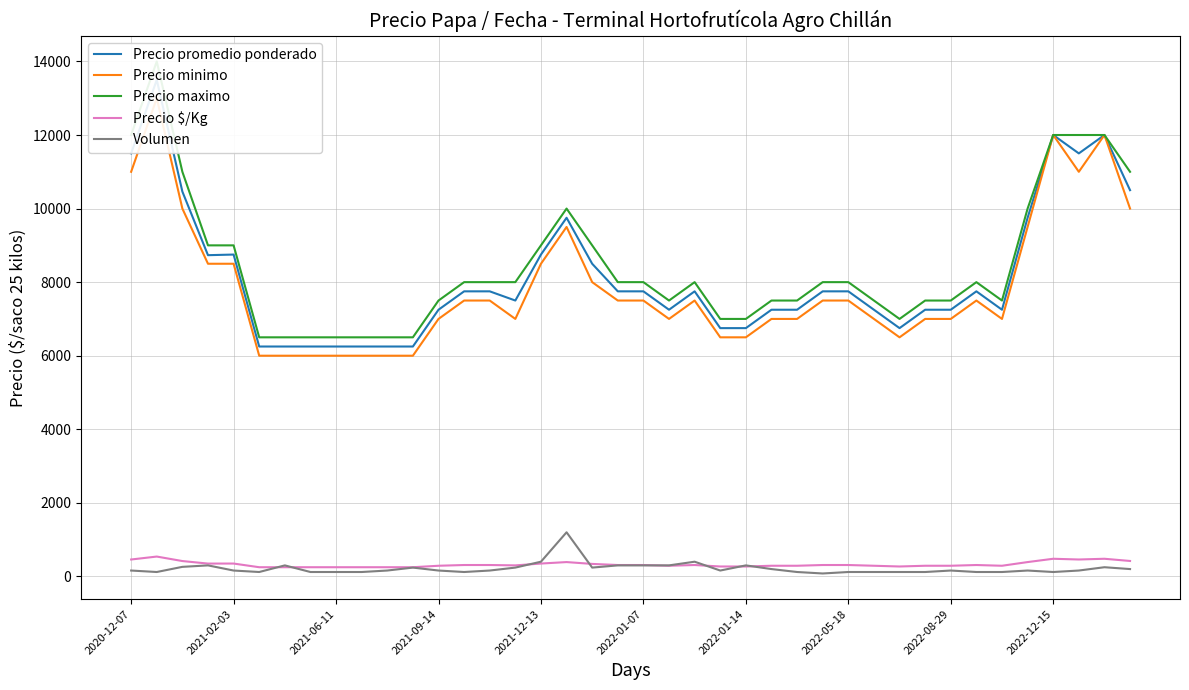

Is it true that Precio maximo equals 5441 at 33?

False